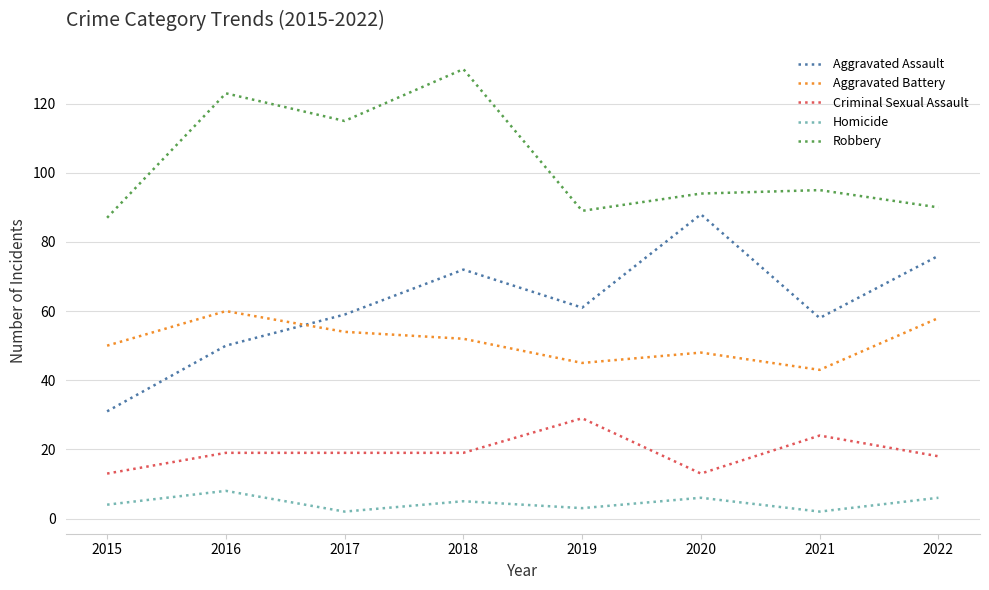

Reading left to right, transcribe all the data shown in this chart.

Aggravated Assault: 31	50	59	72	61	88	58	76
Aggravated Battery: 50	60	54	52	45	48	43	58
Criminal Sexual Assault: 13	19	19	19	29	13	24	18
Homicide: 4	8	2	5	3	6	2	6
Robbery: 87	123	115	130	89	94	95	90